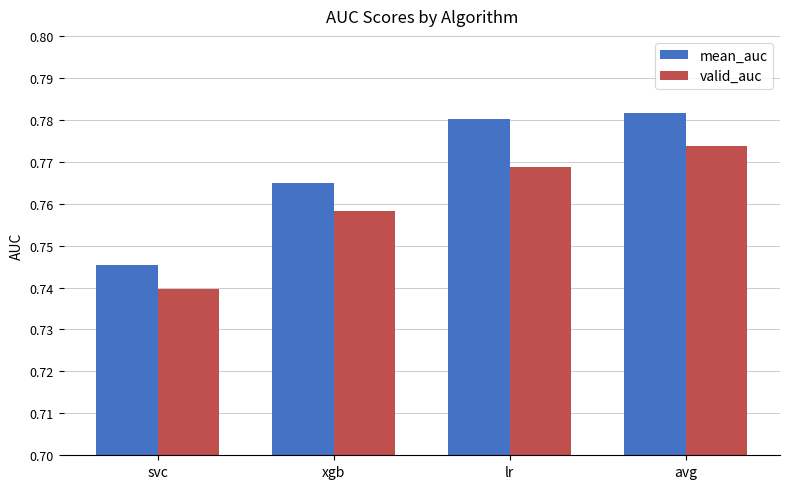

At which label is valid_auc closest to 0?

svc